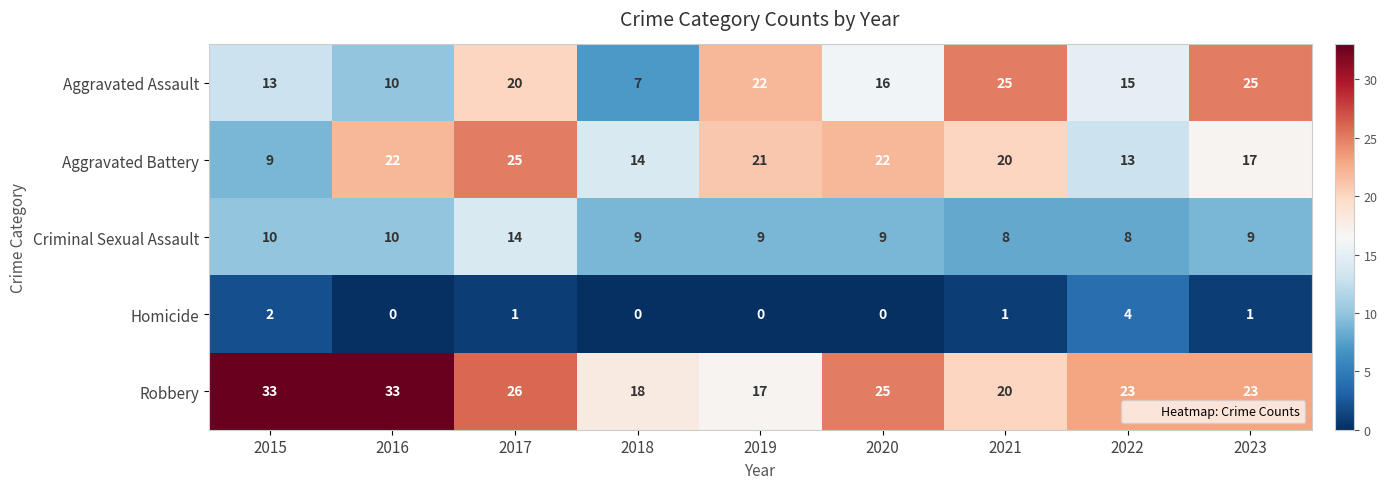

What is the difference between the highest and lowest values at 2020?

25